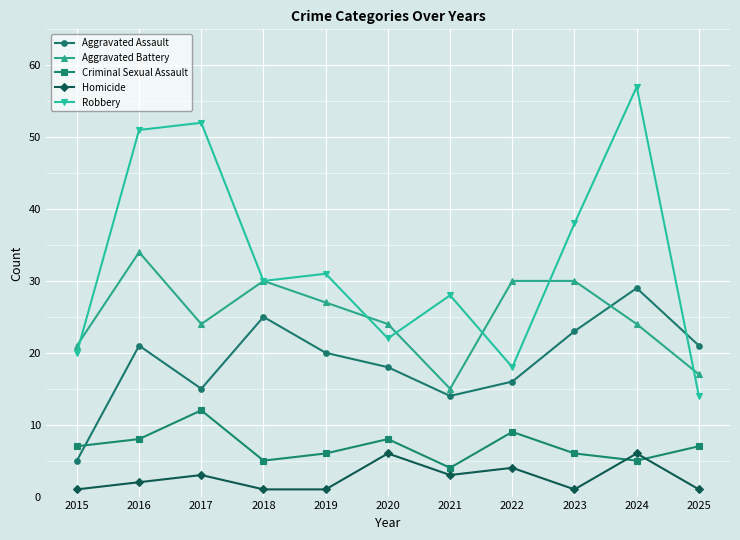

Which series ends up on top after the final intersection of Aggravated Assault and Aggravated Battery?

Aggravated Assault